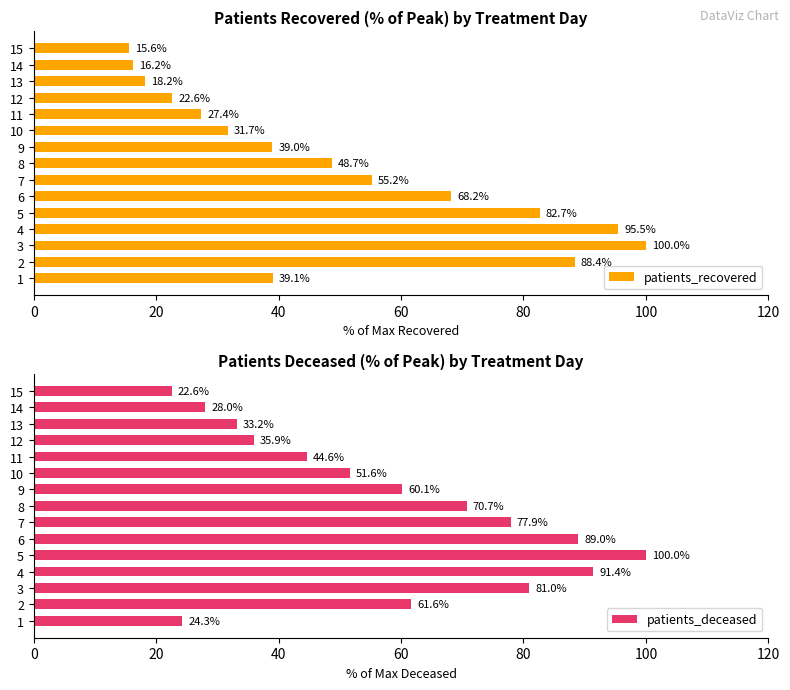

What is the maximum value for patients_recovered?

100.0